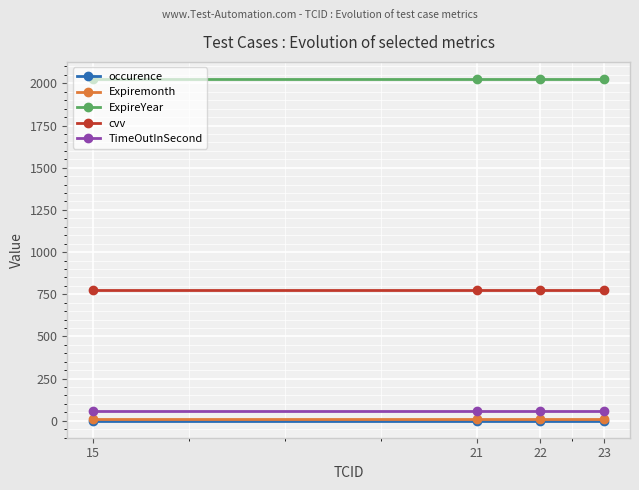

True or false: ExpireYear has a value of 1338 at 21.

False